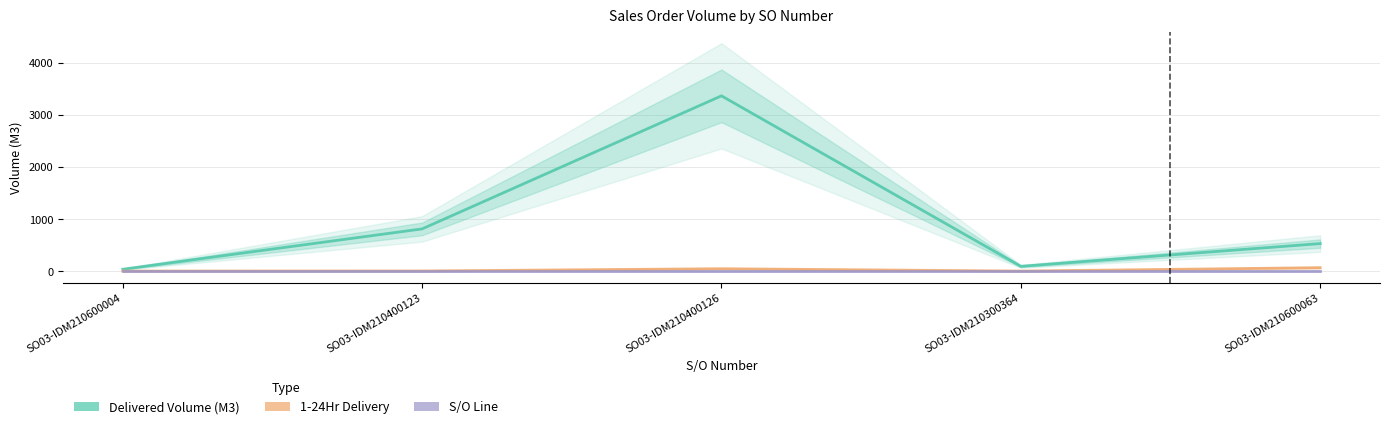

What are all the series names shown in the legend?

Delivered Volume (M3), 1-24Hr, S/O Line